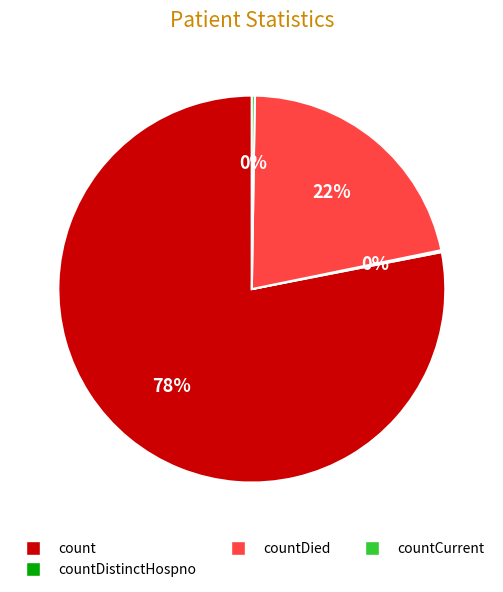

To the nearest percent, what is the difference between the largest and smallest slice percentages?

78%